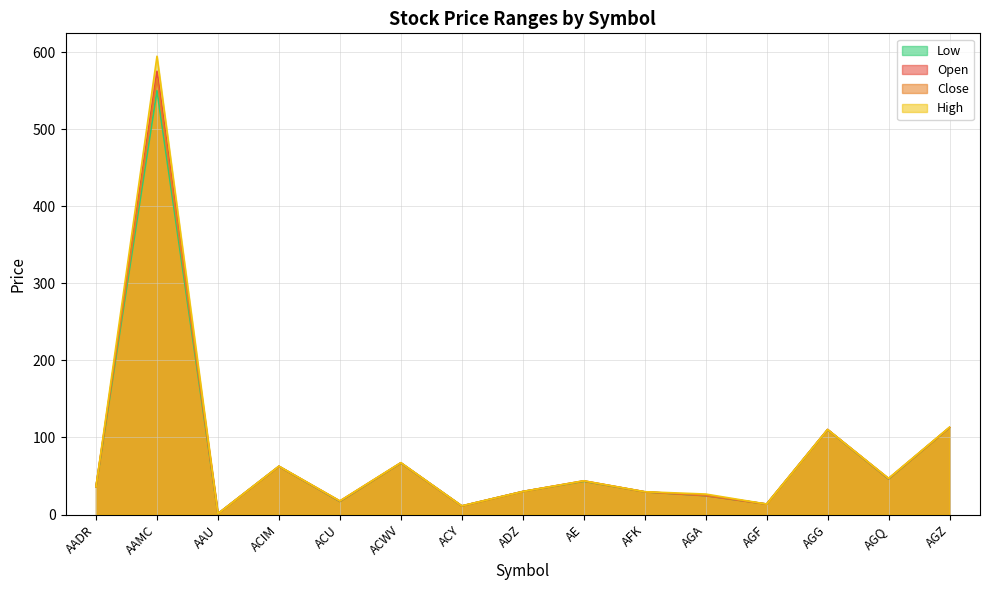

Which series has the widest spread of values?

High